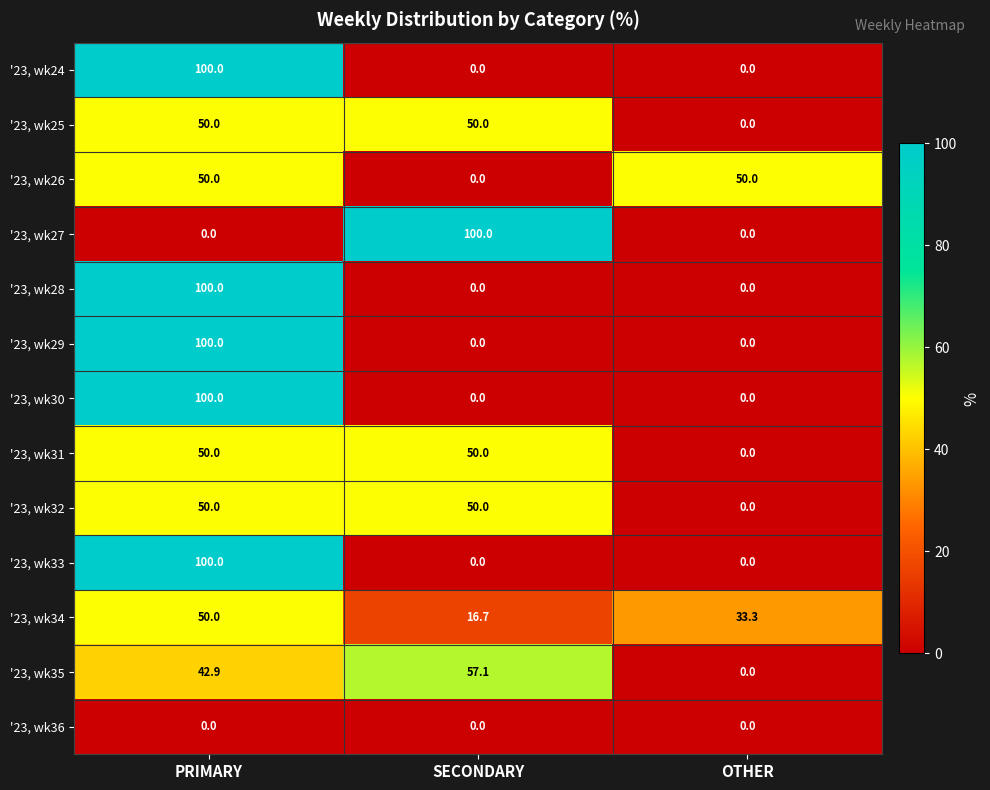

What is the total value across all series at PRIMARY?

792.9